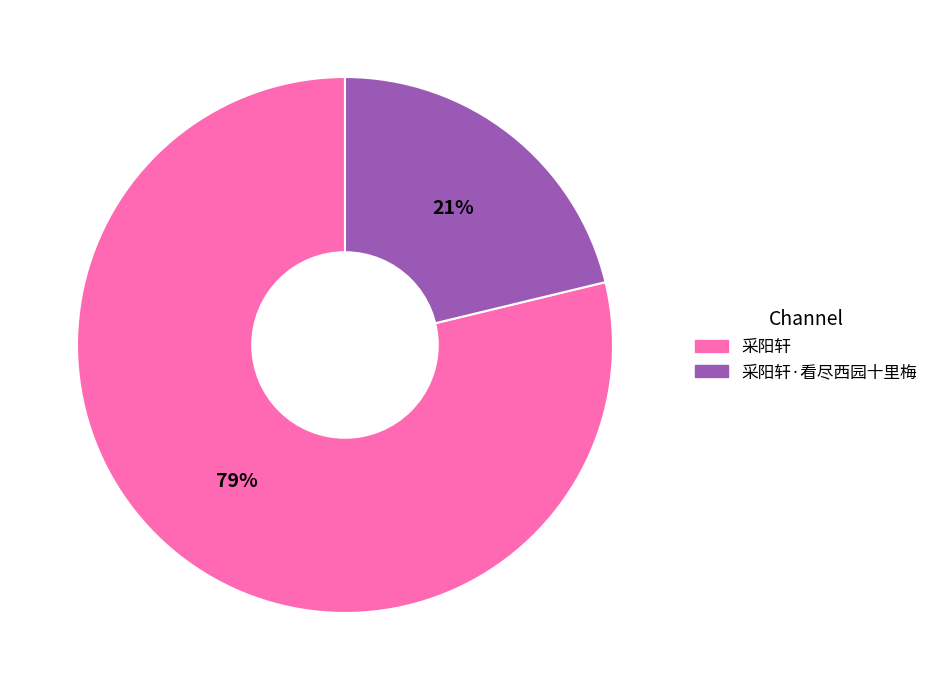

Which slice represents more than half of the pie?

采阳轩